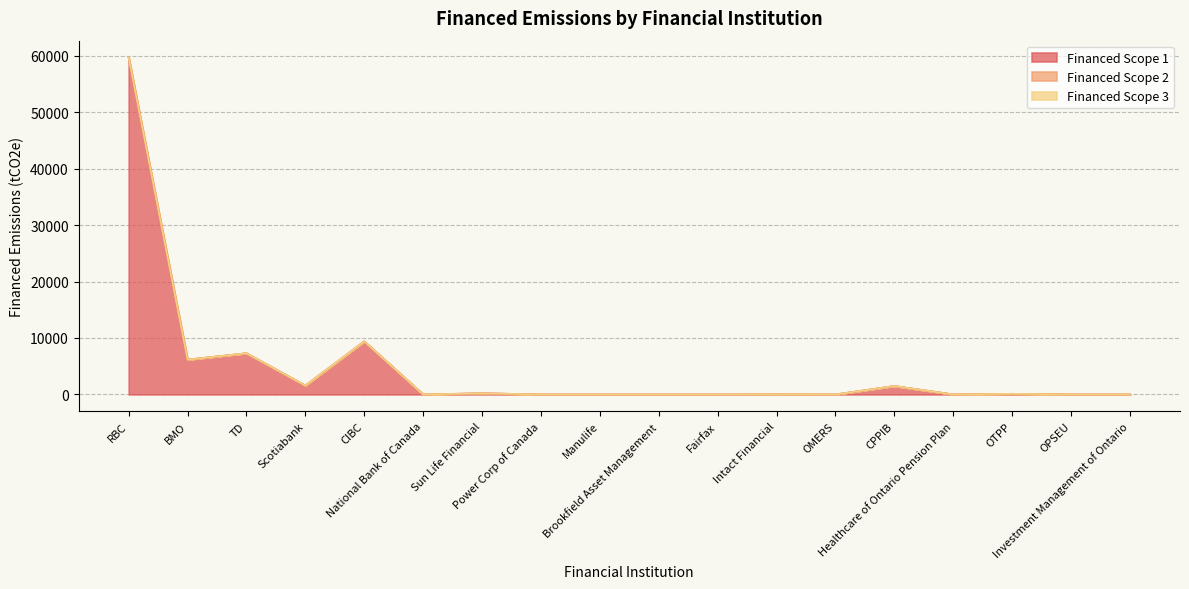

At how many categories does at least one series exceed 52073?

1